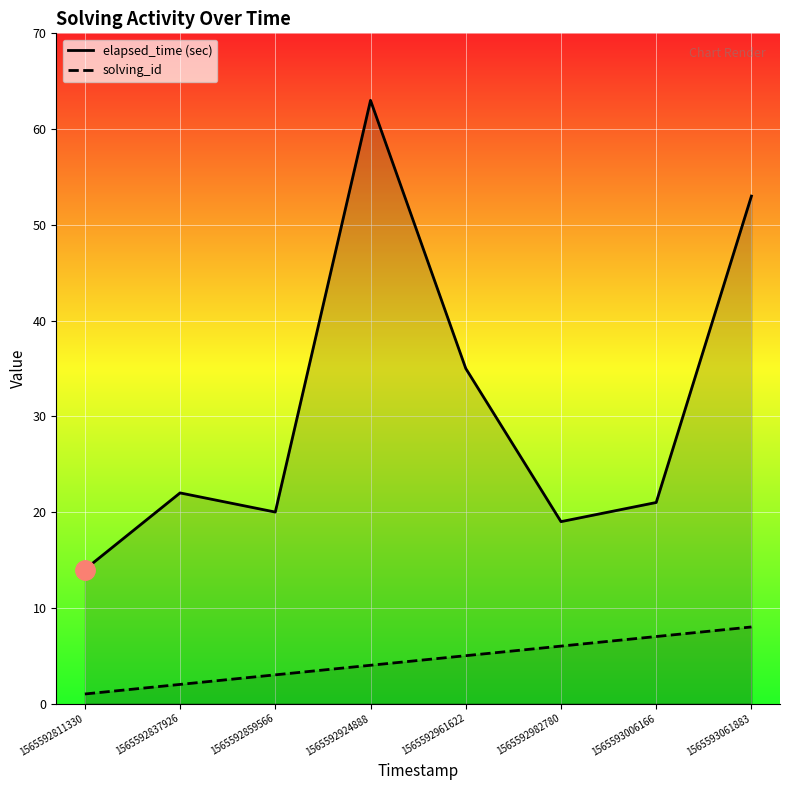

Is the value of solving_id at 1565592924888 greater than the value of elapsed_time (sec) at 1565592961622?

No